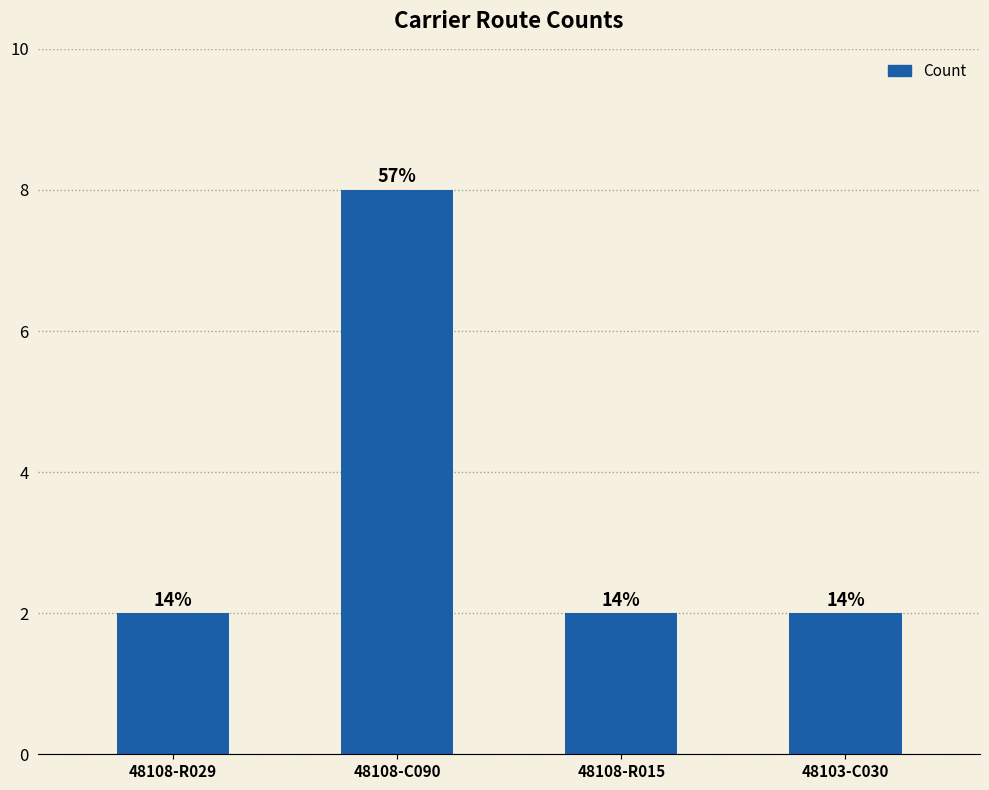

Are the bars grouped side by side (vs. stacked)?

No